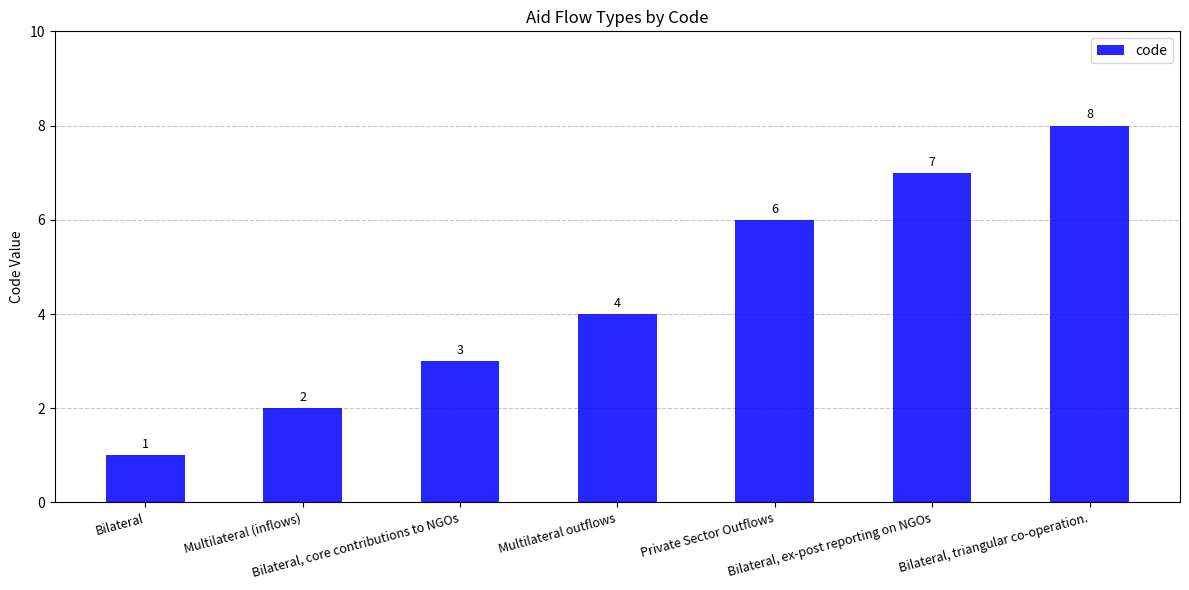

Between Bilateral and Multilateral (inflows), which is larger?

Multilateral (inflows)